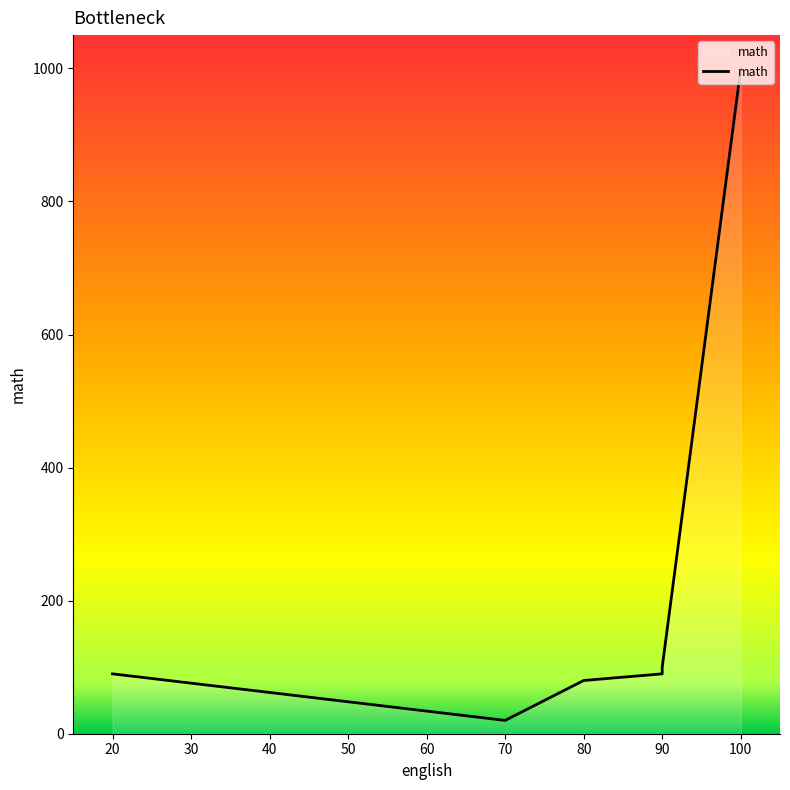

List the labels in order of value, largest first.

100, 90, 90, 90, 20, 80, 80, 70